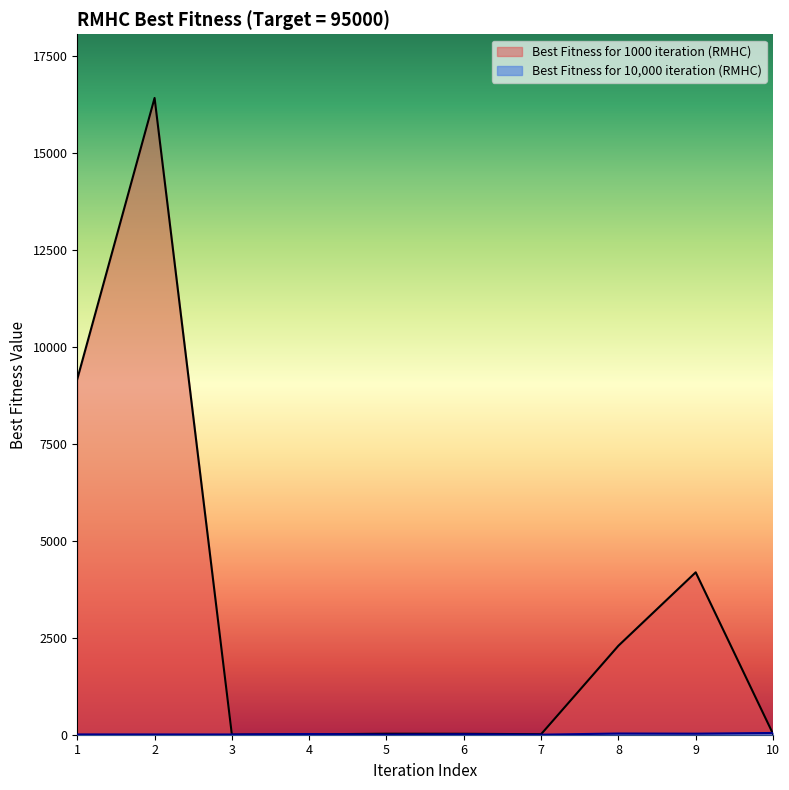

Where is Best Fitness for 1000 iteration (RMHC) nearest to the value 8206?

1